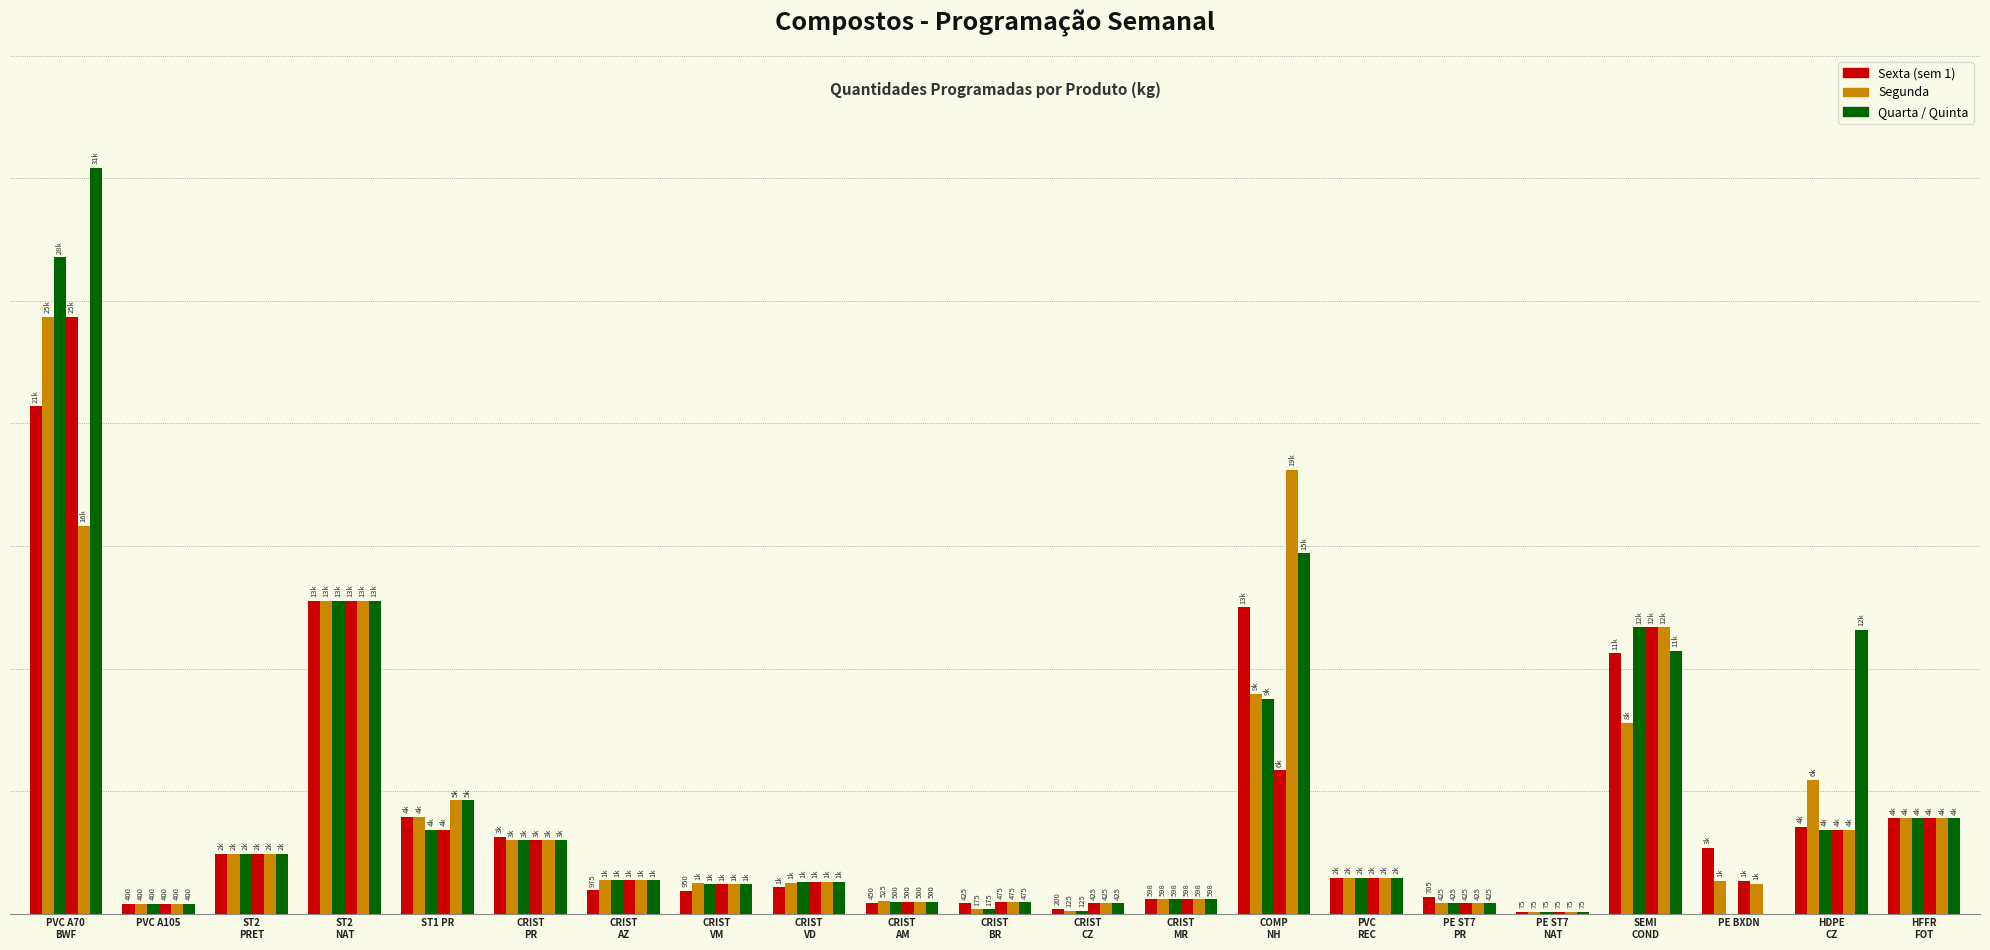

Are the bars horizontal?

No